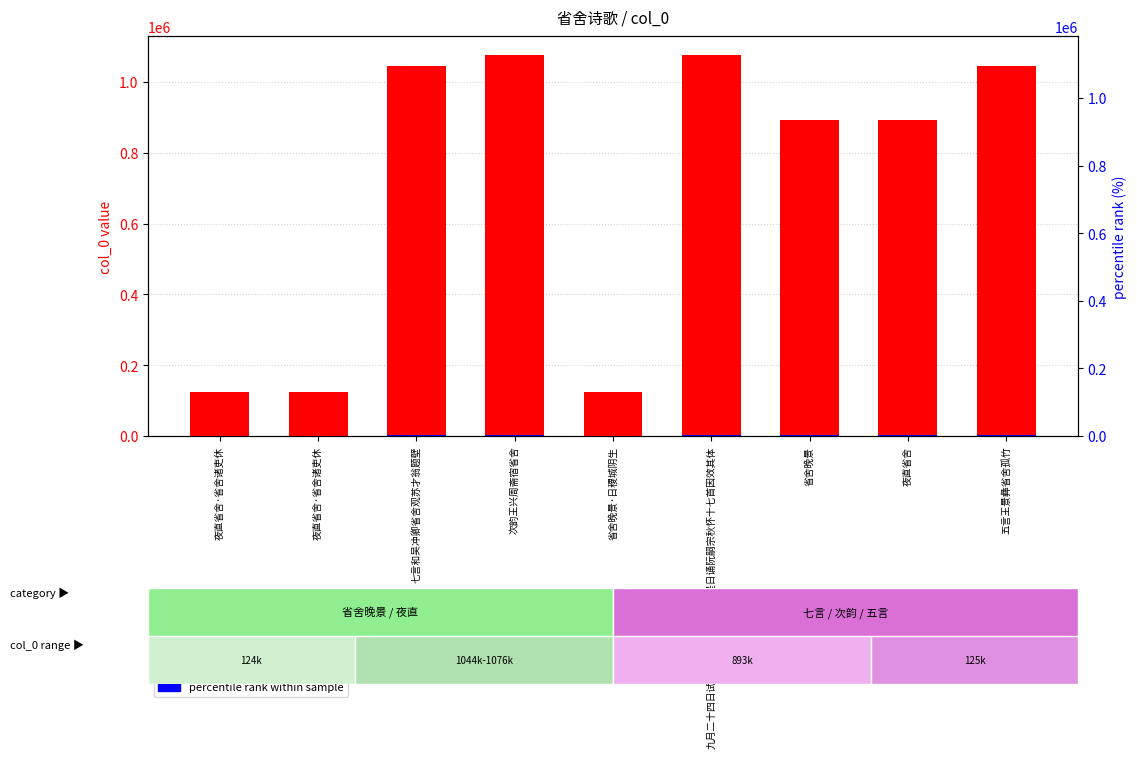

How many data points in col_0 are less than 893254?

4